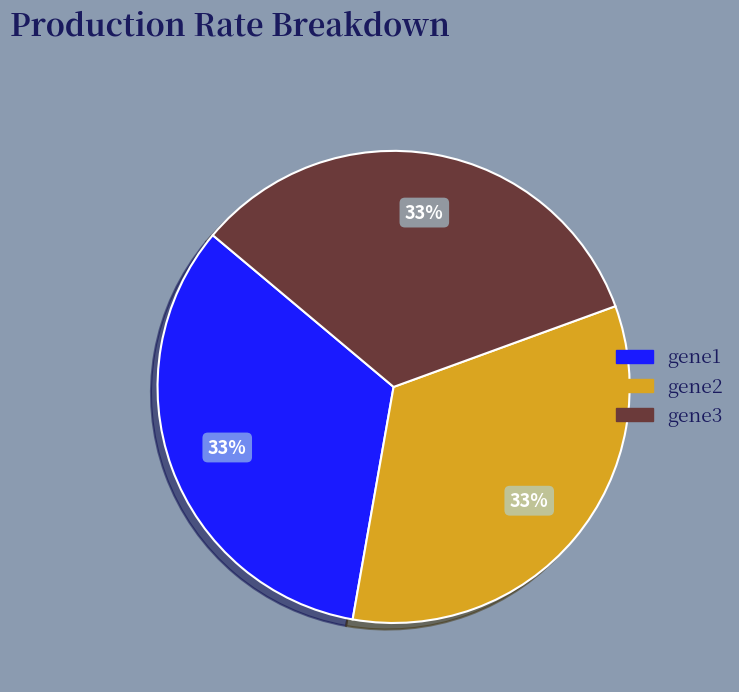

The gene1 slice represents 33% of the pie. True or false?

True